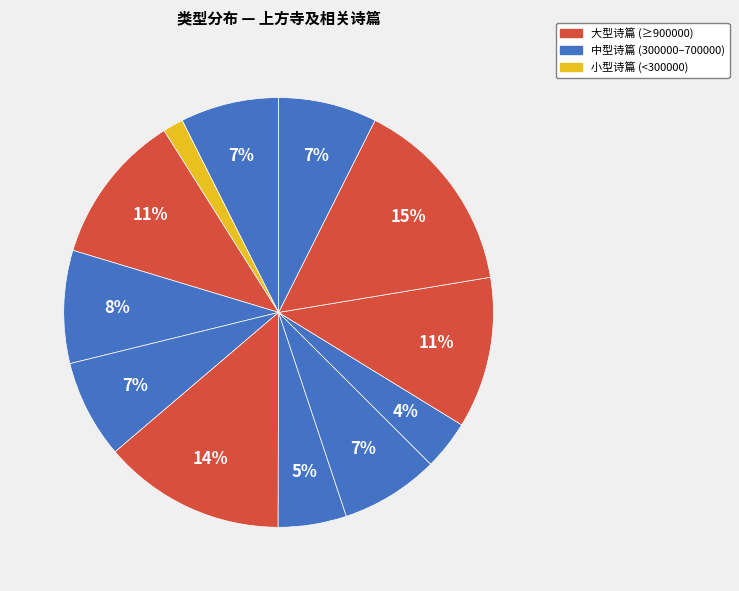

To the nearest percent, what is the average slice percentage?

8%